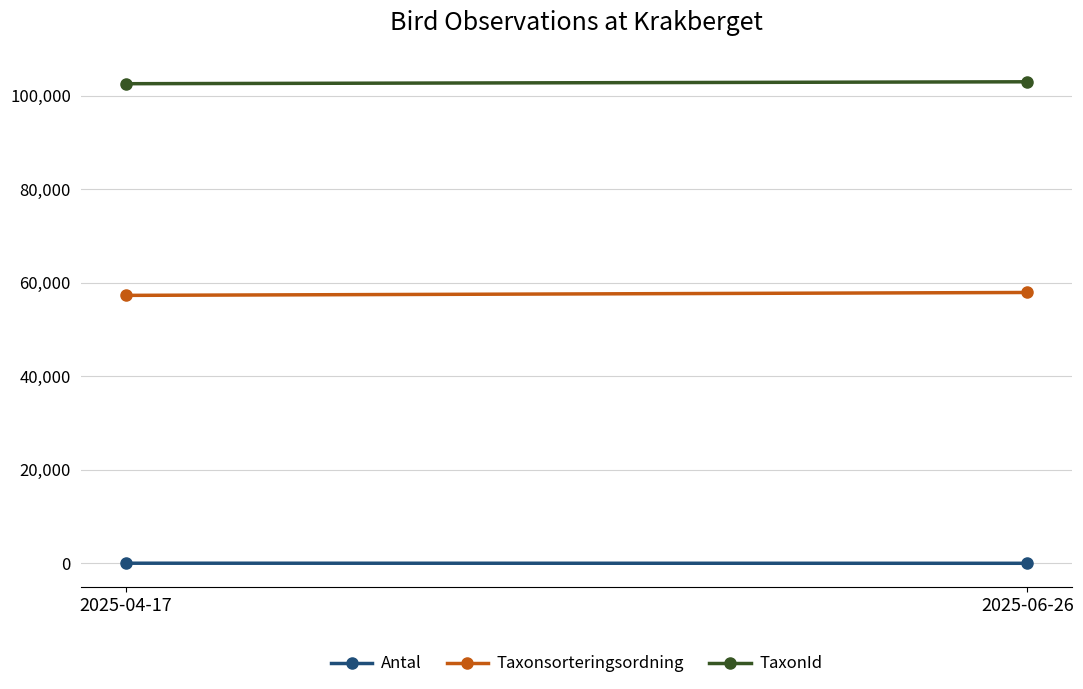

Which series has the largest total across all categories?

TaxonId